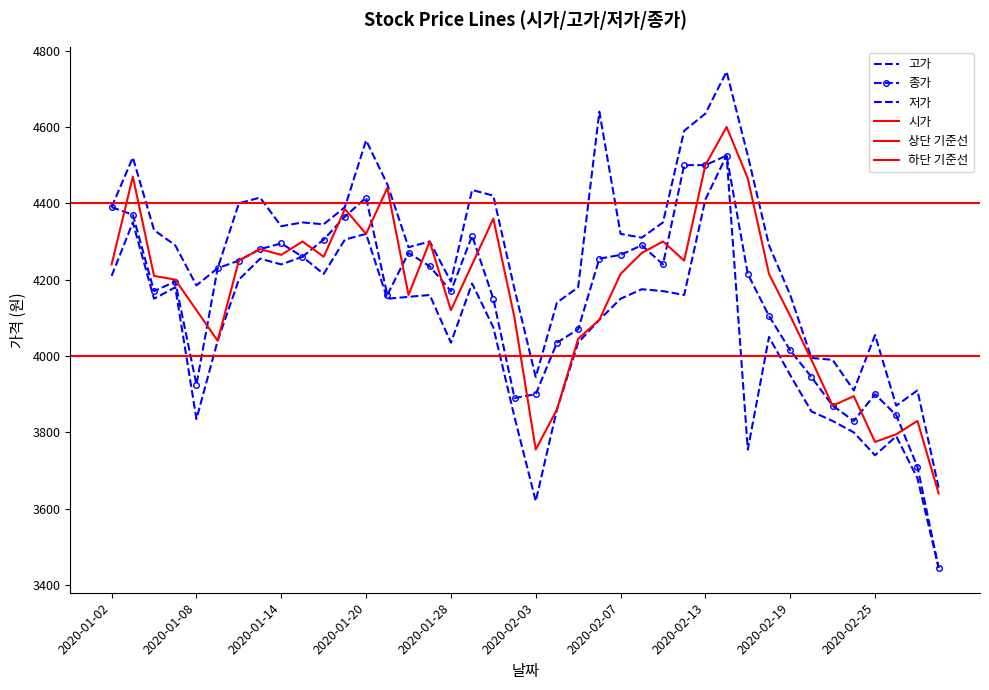

What is the label of the 31st point from the right?

2020-01-15